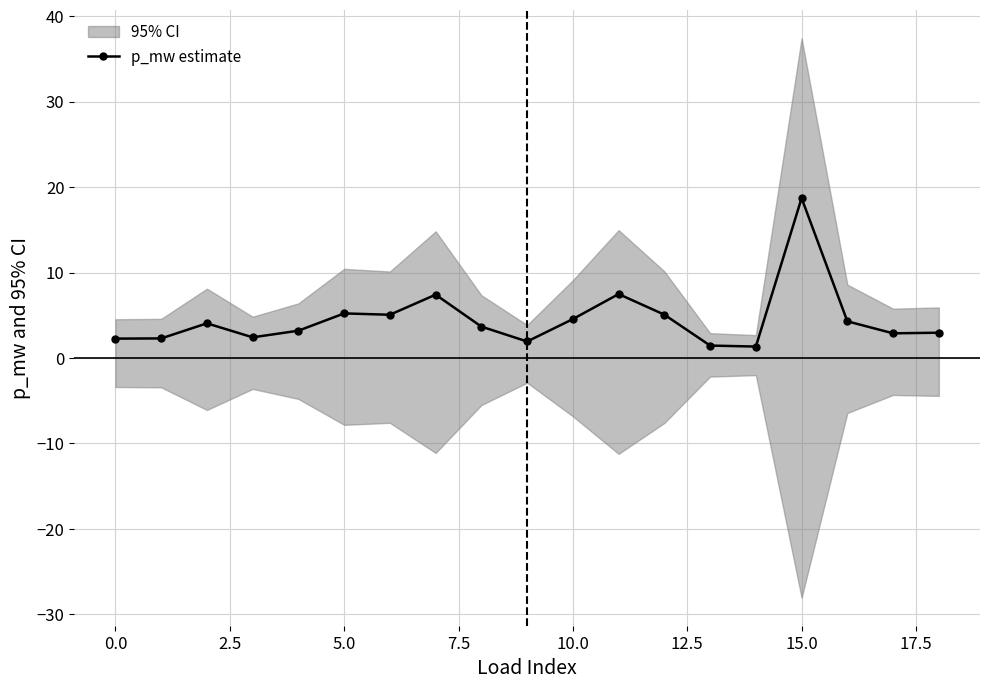

The p_mw estimate series shows 1.4 at 5.0. True or false?

False